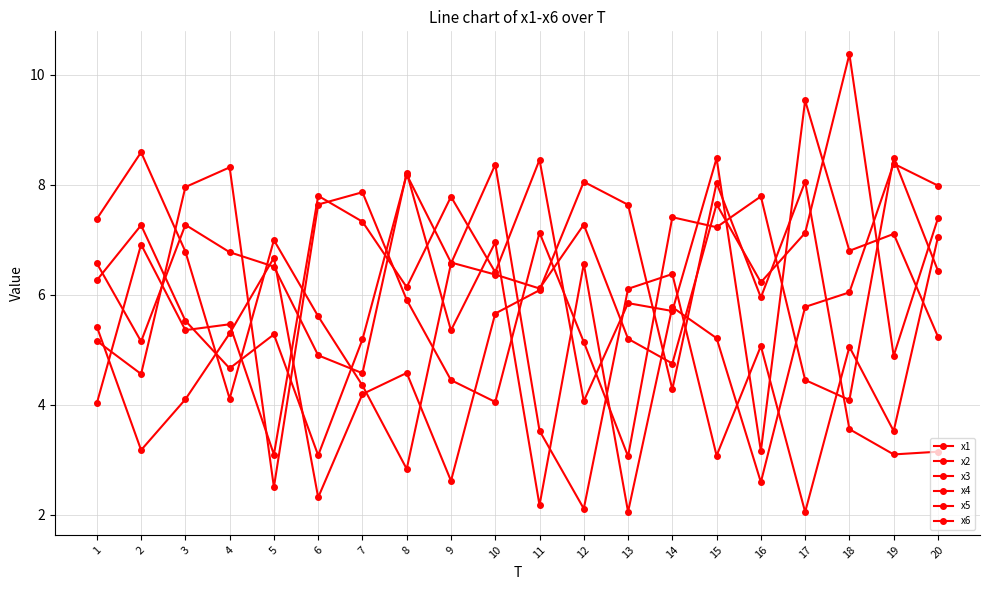

Where does the x3 series first go above 6?

1